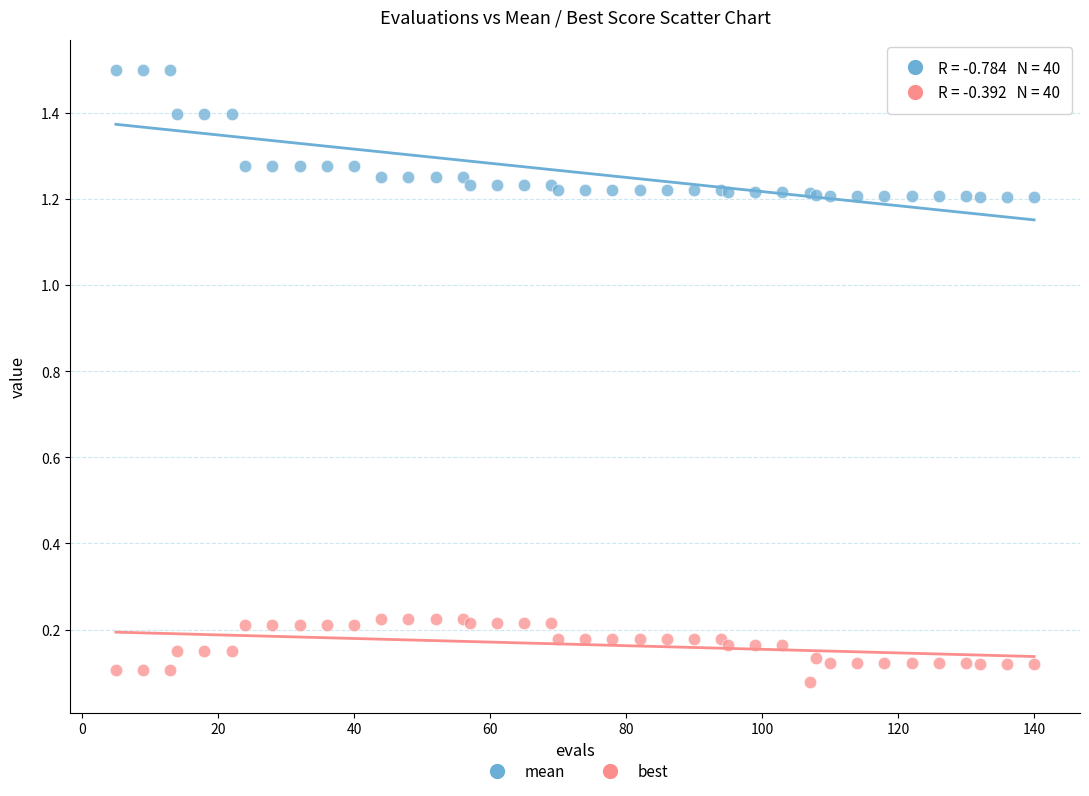

Which series contains the highest Y value?

mean